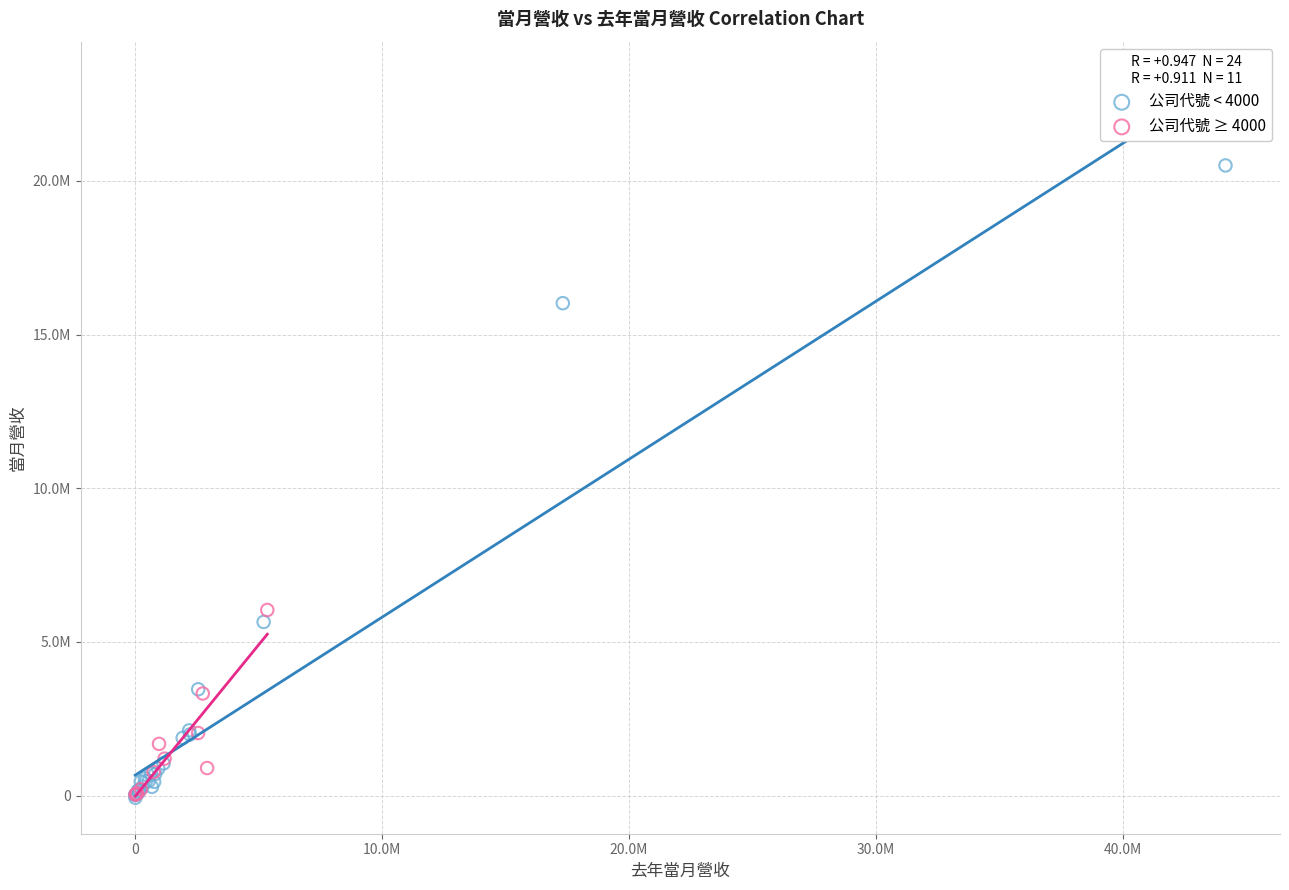

What are all the series names shown in the legend?

公司代號 < 4000, 公司代號 ≥ 4000